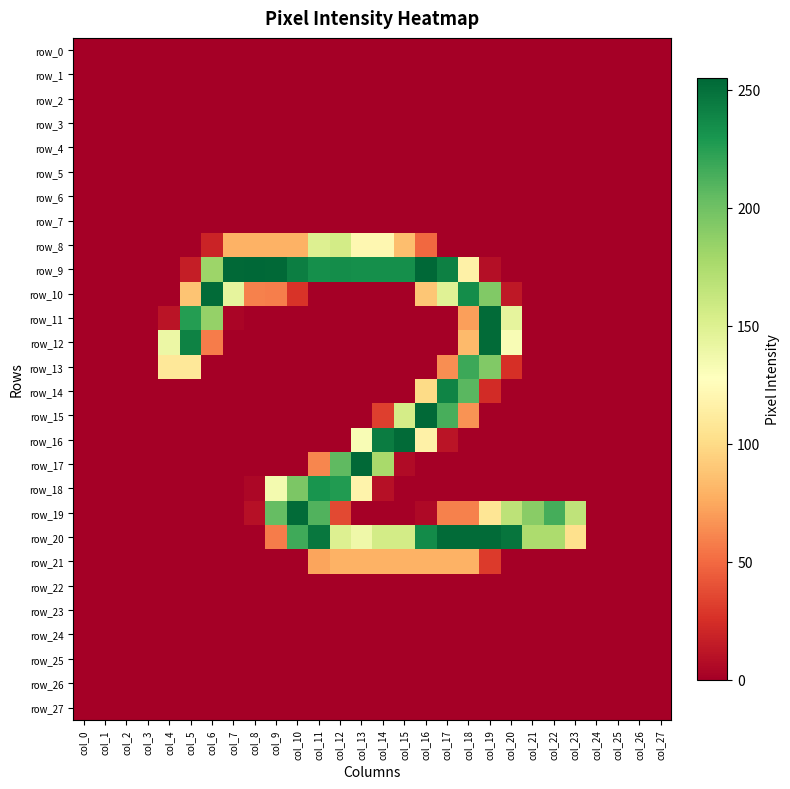

What is the spread (max minus min) of values at col_8?

255